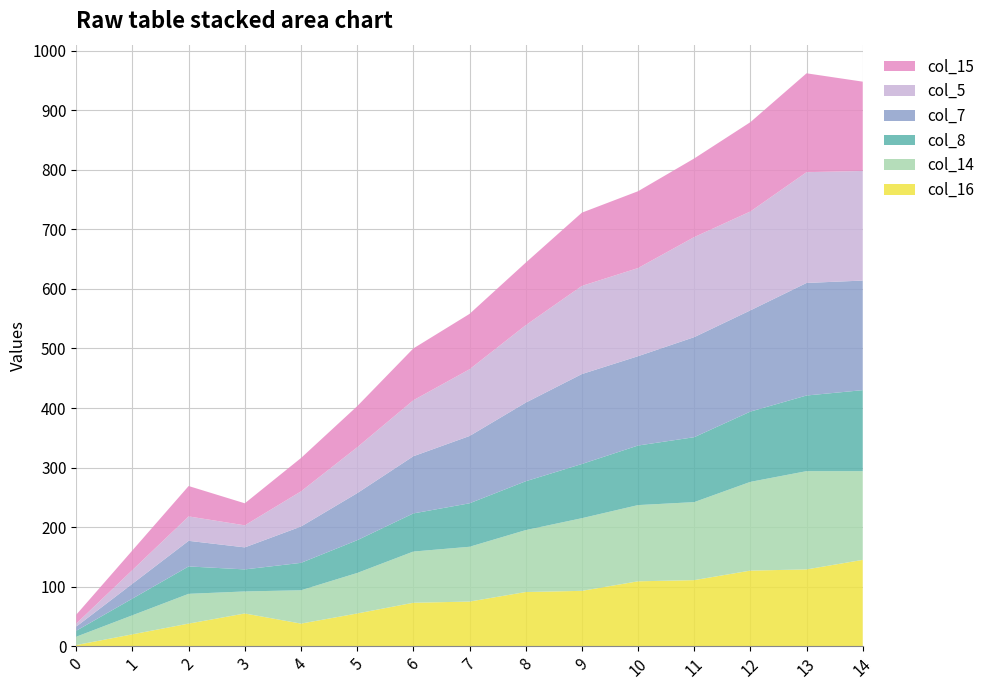

Reading right to left, what are all the values shown in this chart?

col_16: 145	129	127	111	109	93	91	75	73	55	38	55	38	20	2
col_8: 136	127	118	109	100	91	82	73	64	55	46	37	46	28	10
col_15: 150	166	150	132	129	123	105	93	87	69	56	37	51	33	15
col_5: 184	186	166	168	148	148	130	112	94	77	59	37	41	23	5
col_7: 184	189	170	168	150	151	132	113	96	79	61	37	43	25	7
col_14: 149	165	149	131	128	122	104	92	86	68	56	37	50	32	14